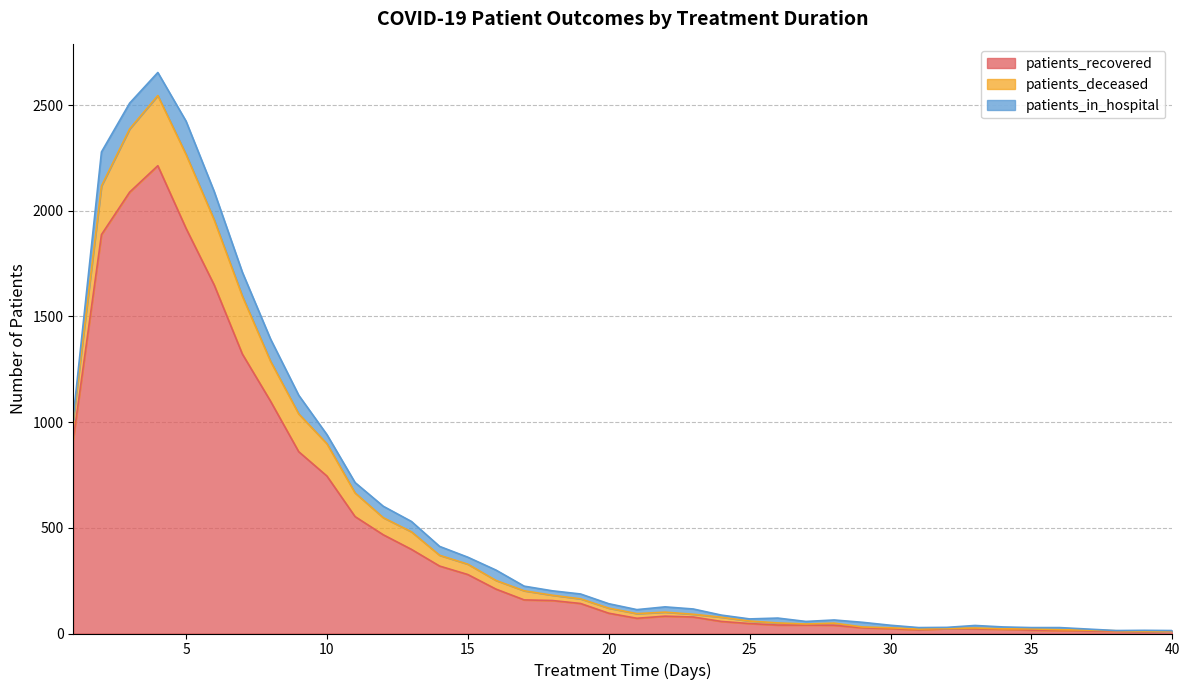

What is the highest value of the patients_recovered series?

2213